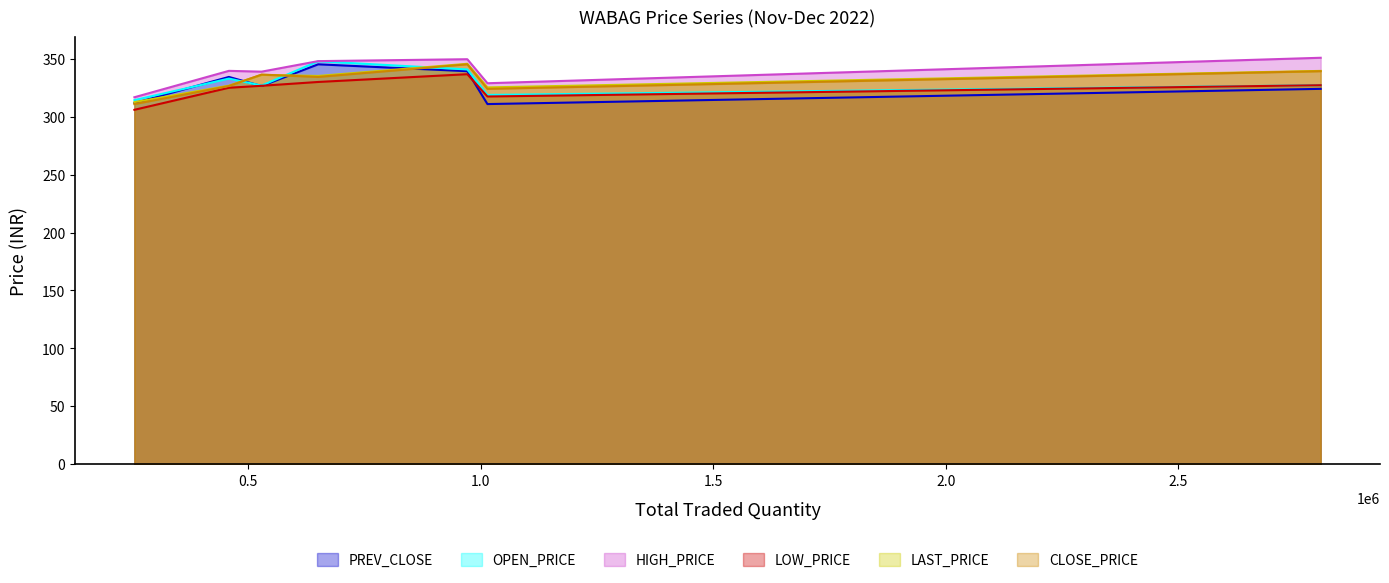

What is the sum of all HIGH_PRICE values?

2373.4